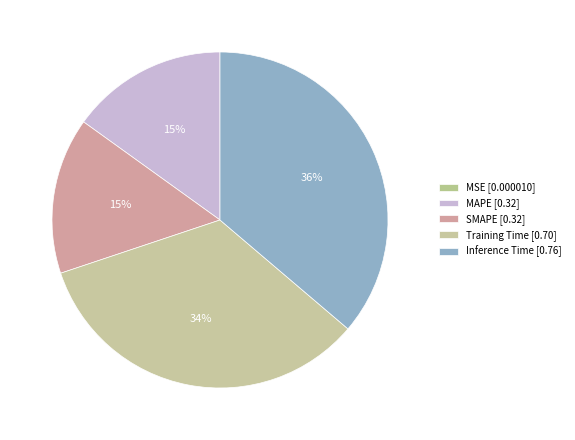

Rank the categories by value from lowest to highest.

MSE, SMAPE, MAPE, Training Time, Inference Time